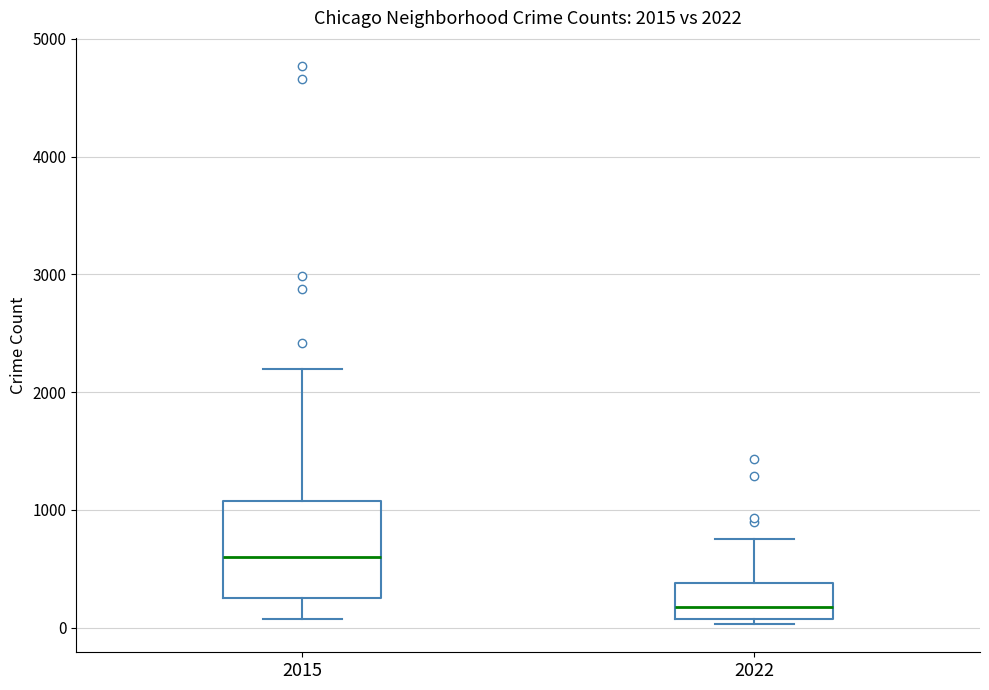

Which box's median line is the lowest?

2022